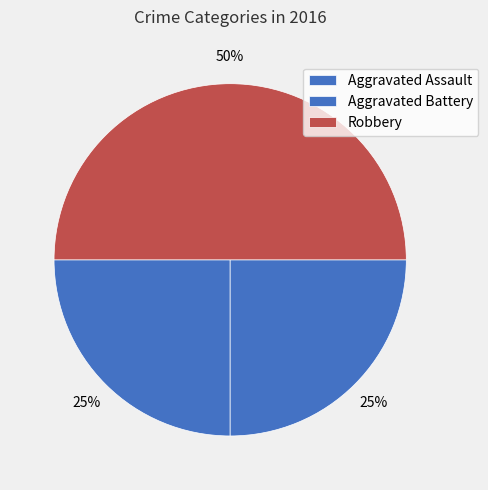

What percentage is NOT represented by Robbery?

50.0%